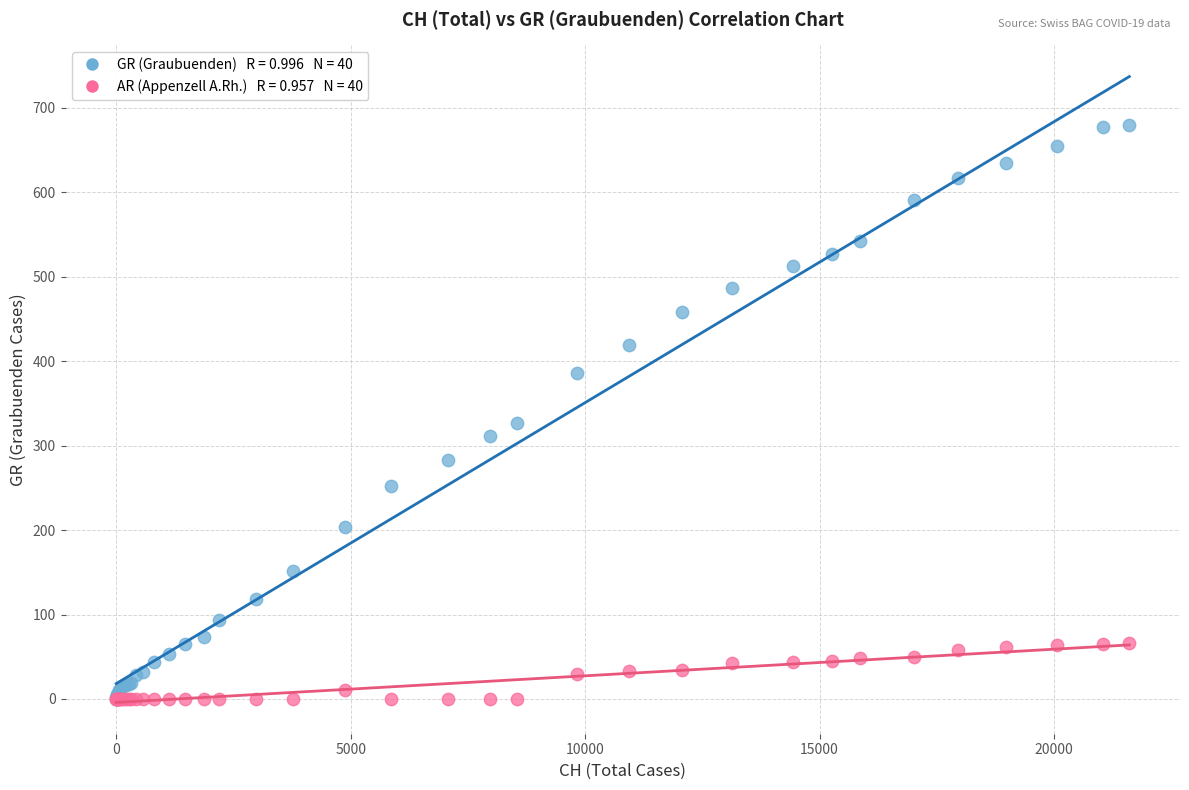

Across all series, what Y value is closest to 340?

327